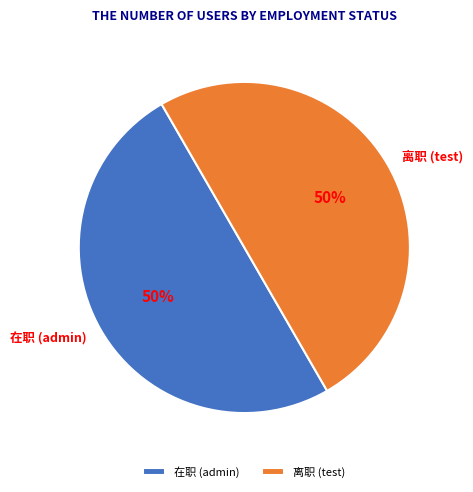

How many segments does this pie chart have?

2